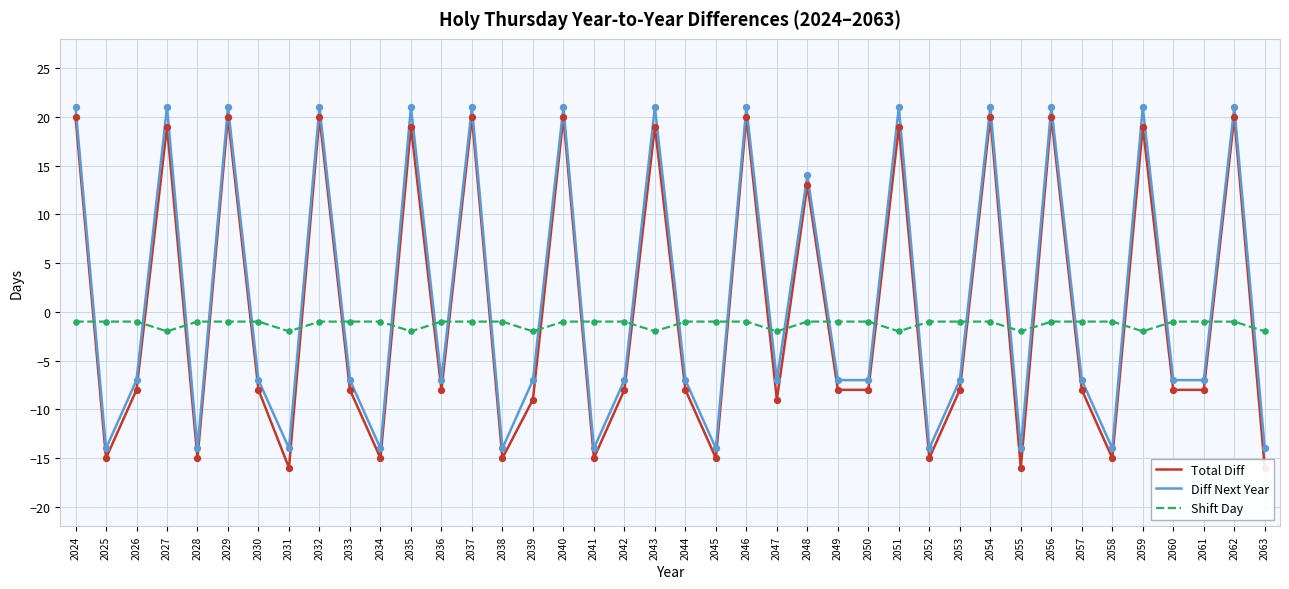

Is the value of Diff Next Year at 2052 greater than the value of Total Diff at 2032?

No